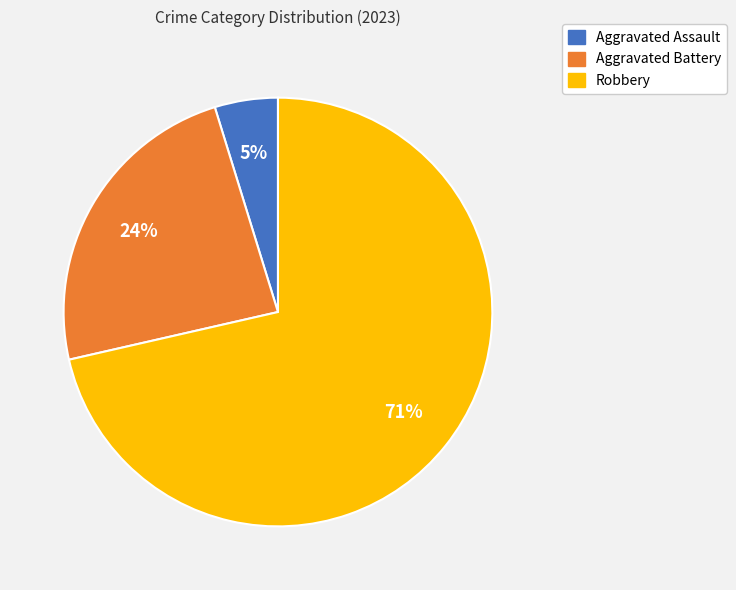

Does Robbery account for over 50% of the chart?

Yes